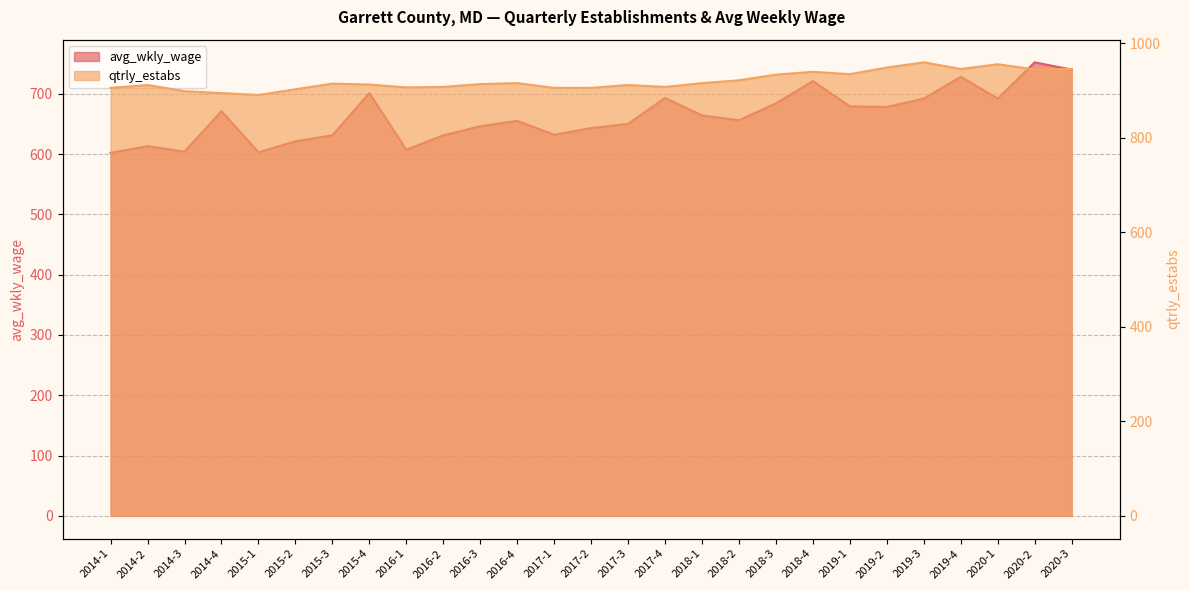

What is the difference between the maximum and minimum values in the avg_wkly_wage series?

150